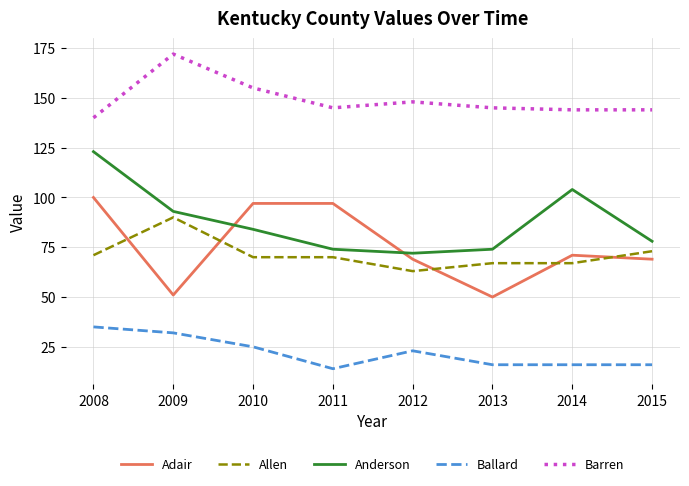

Rank the series at 2010 from lowest to highest value.

Ballard, Allen, Anderson, Adair, Barren